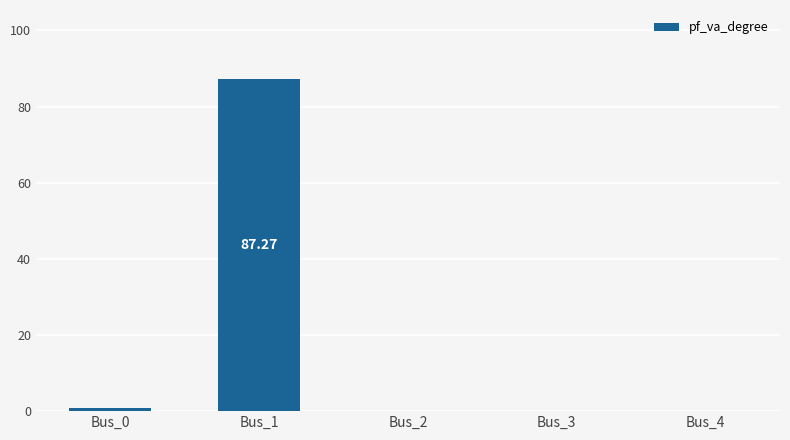

Reading left to right, extract all data points from this chart.

0.8	87.3	0.0	0.0	0.0